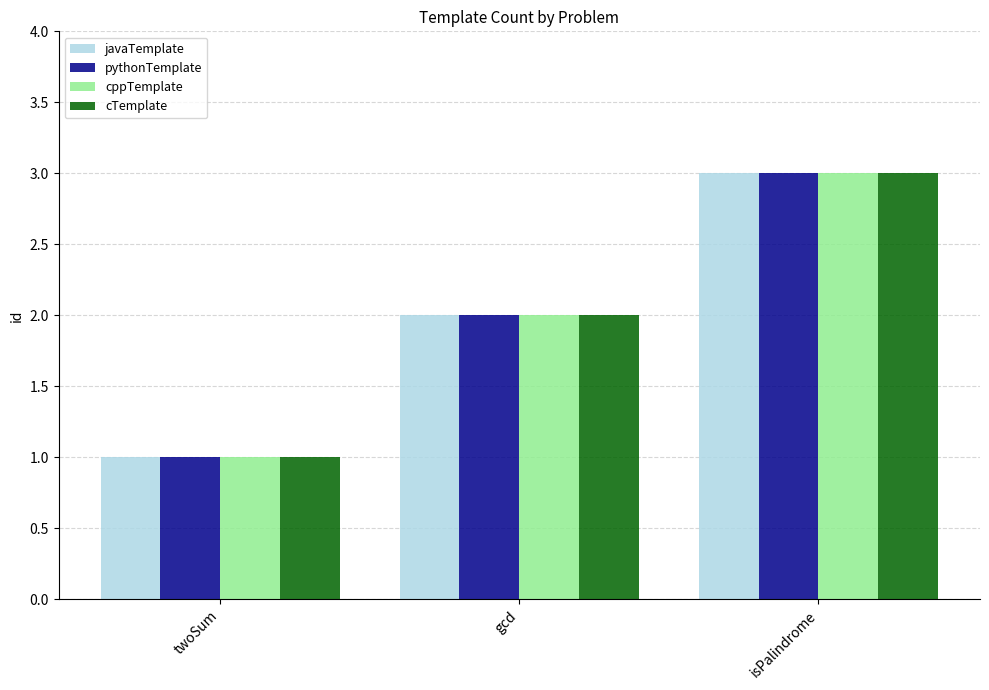

Reading left to right, what are all the values shown in this chart?

javaTemplate: 1	2	3
pythonTemplate: 1	2	3
cppTemplate: 1	2	3
cTemplate: 1	2	3